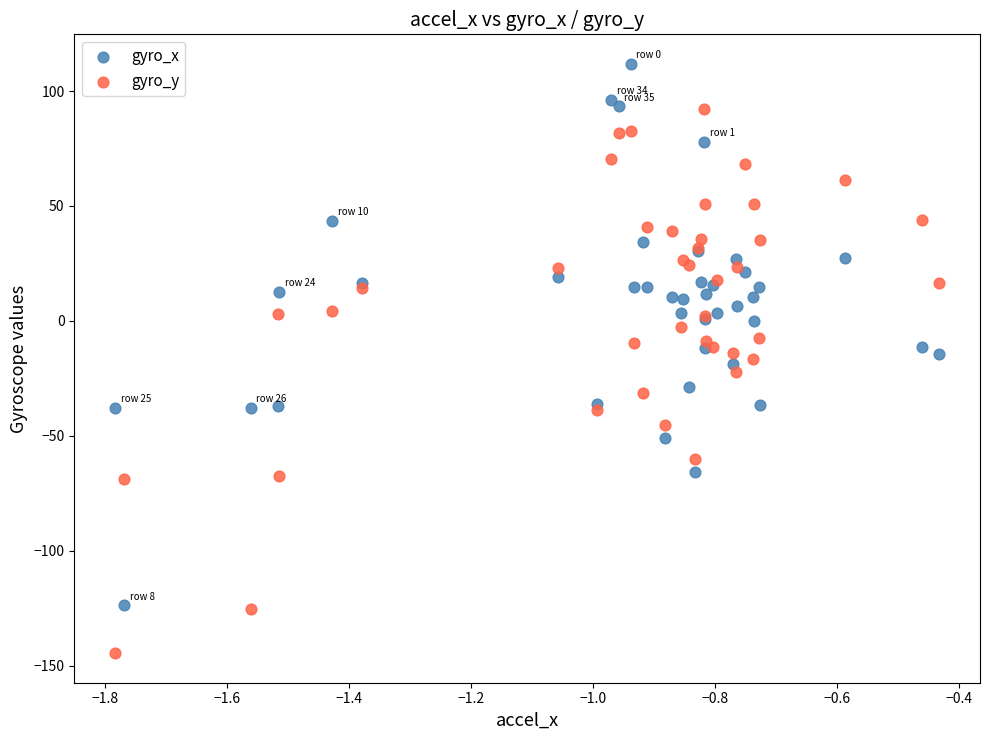

What is the X range (max minus min) for the scatter plot?

1.3